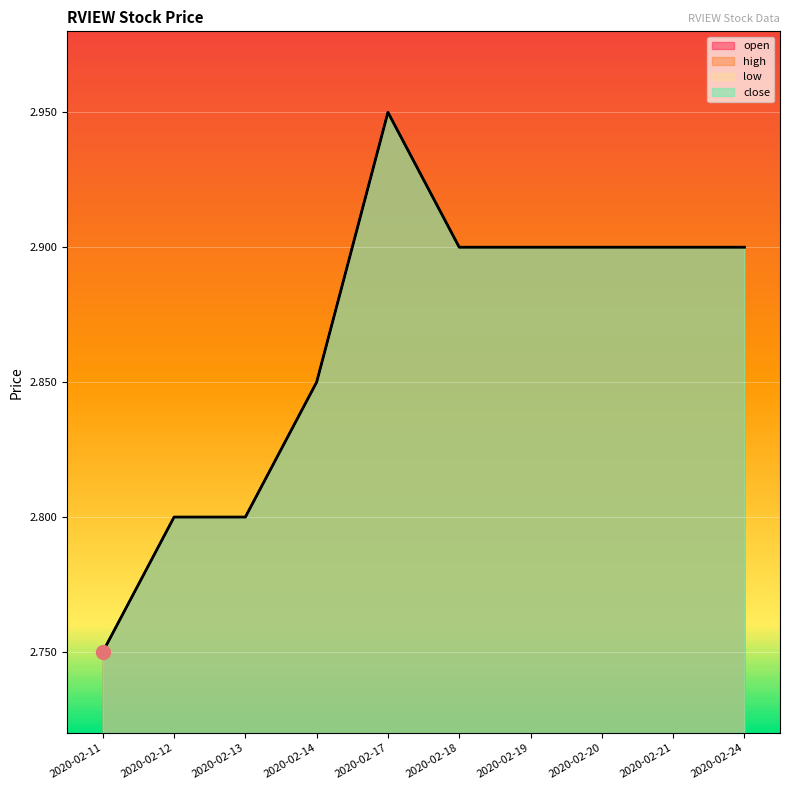

What is the maximum value for low?

3.0